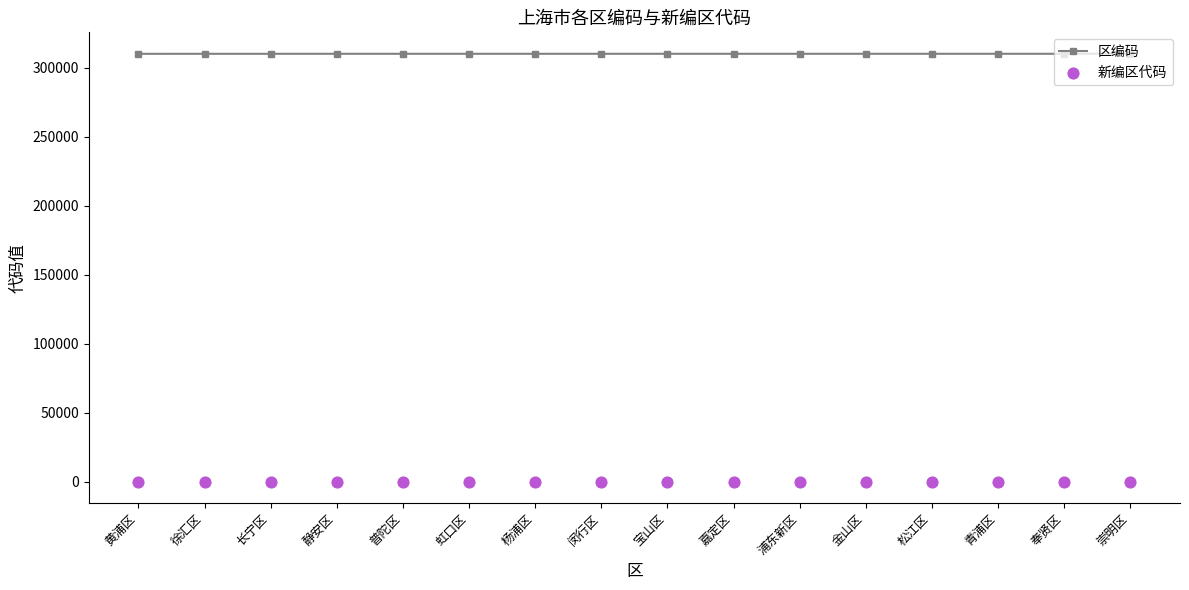

At which category is the sum across all series the highest?

崇明区